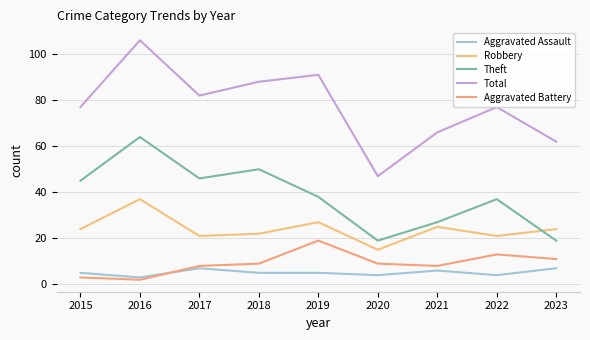

What is the difference between the highest and lowest values at 2023?

55